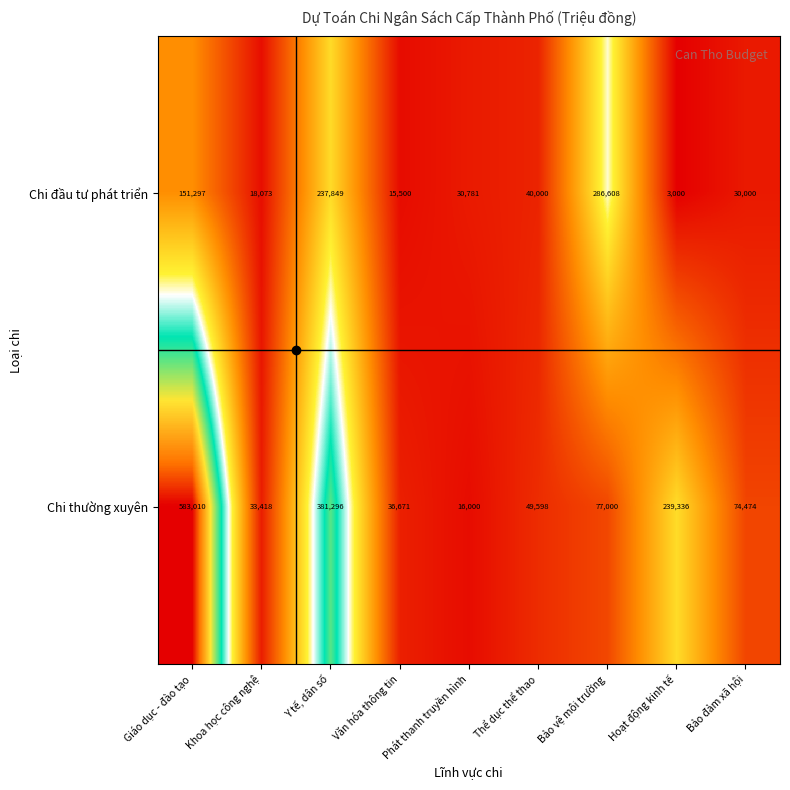

List the series in order of their overall mean, lowest first.

Chi đầu tư phát triển, Chi thường xuyên